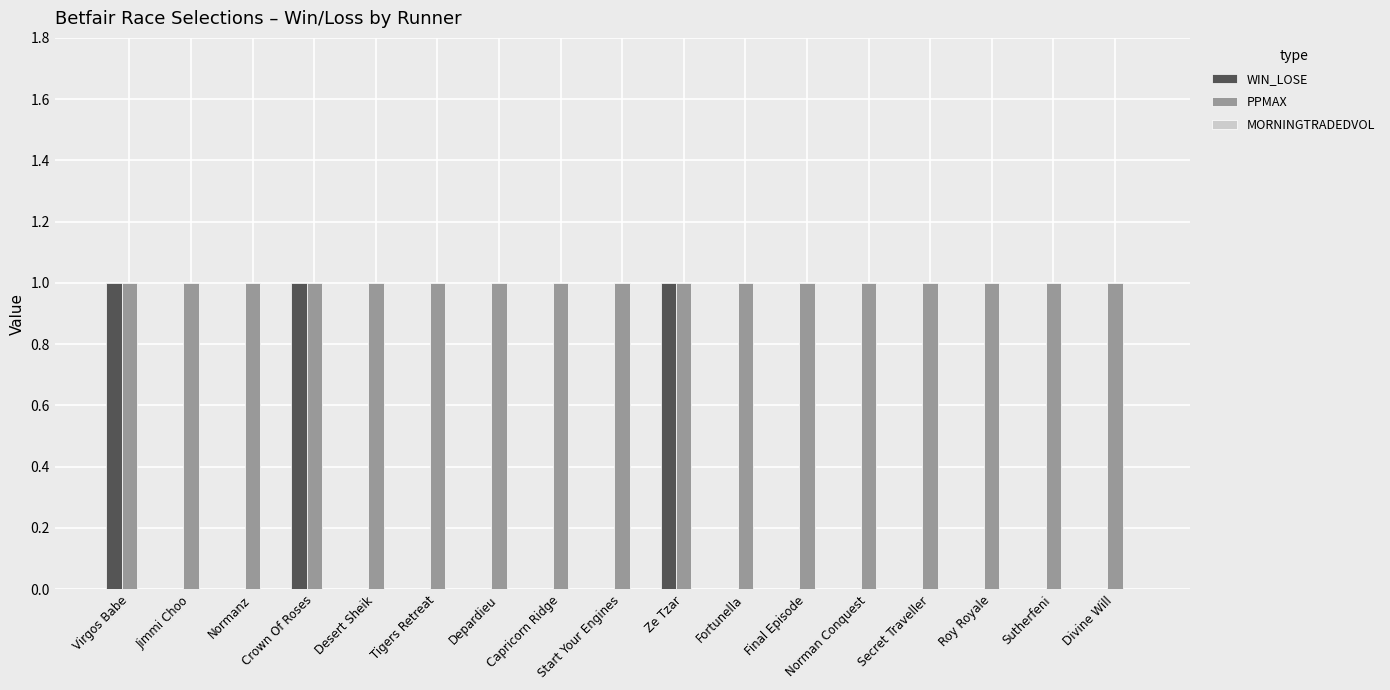

What is the total value across all series at Virgos Babe?

2